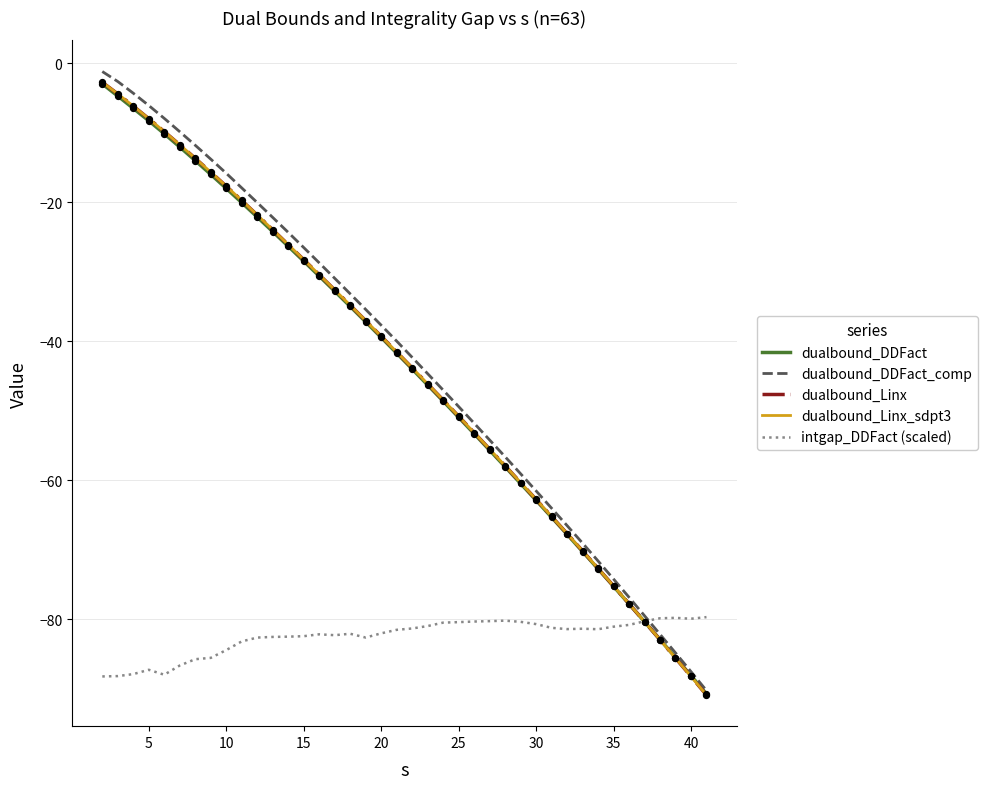

Which series has the widest spread of values?

dualbound_DDFact_comp